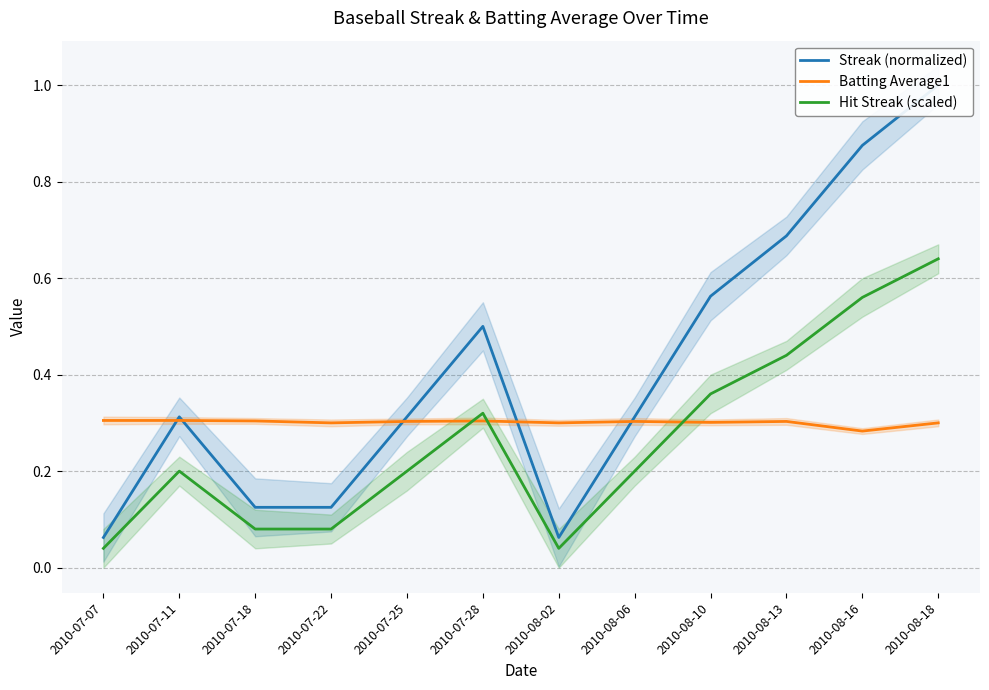

Does the chart display data point markers on the line(s)?

No